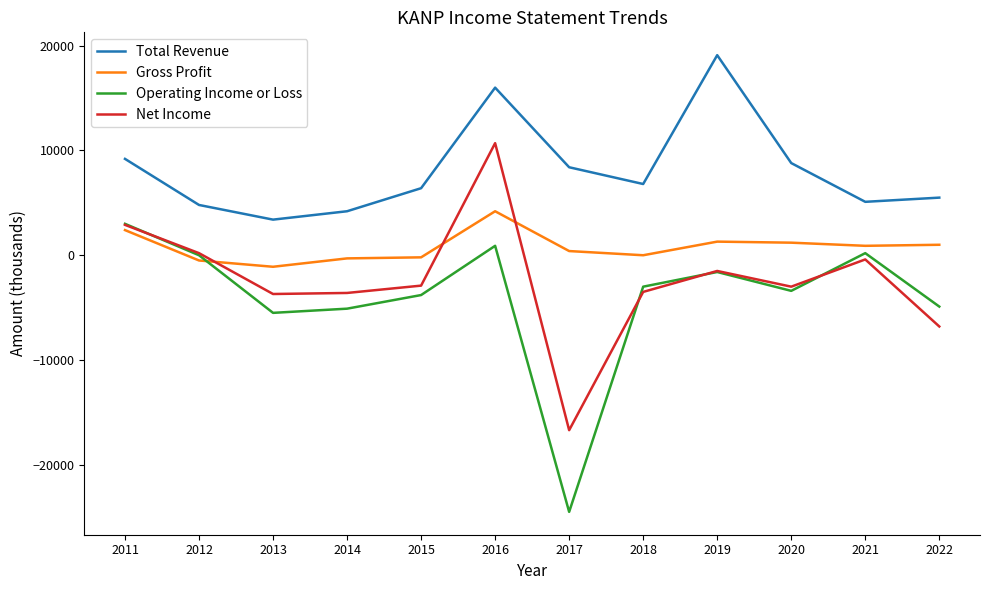

Which series has the largest total across all categories?

Total Revenue